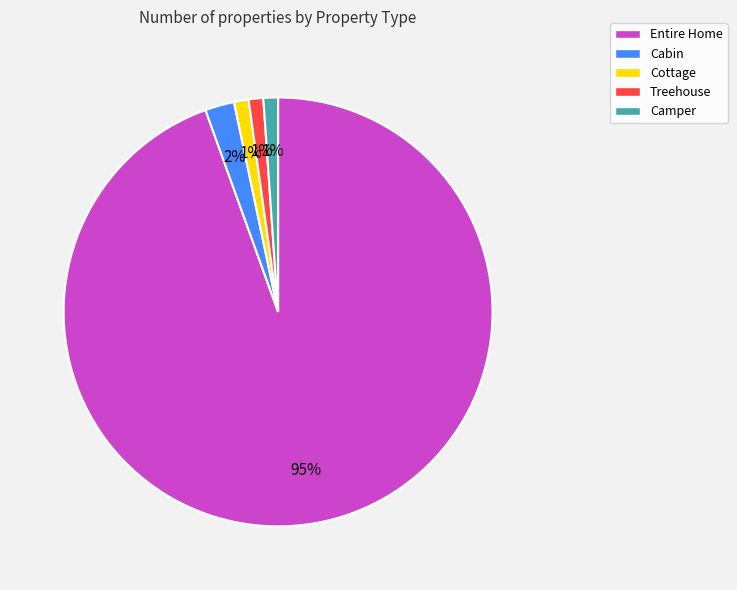

Do Treehouse and Cottage together represent more than half of the pie?

No